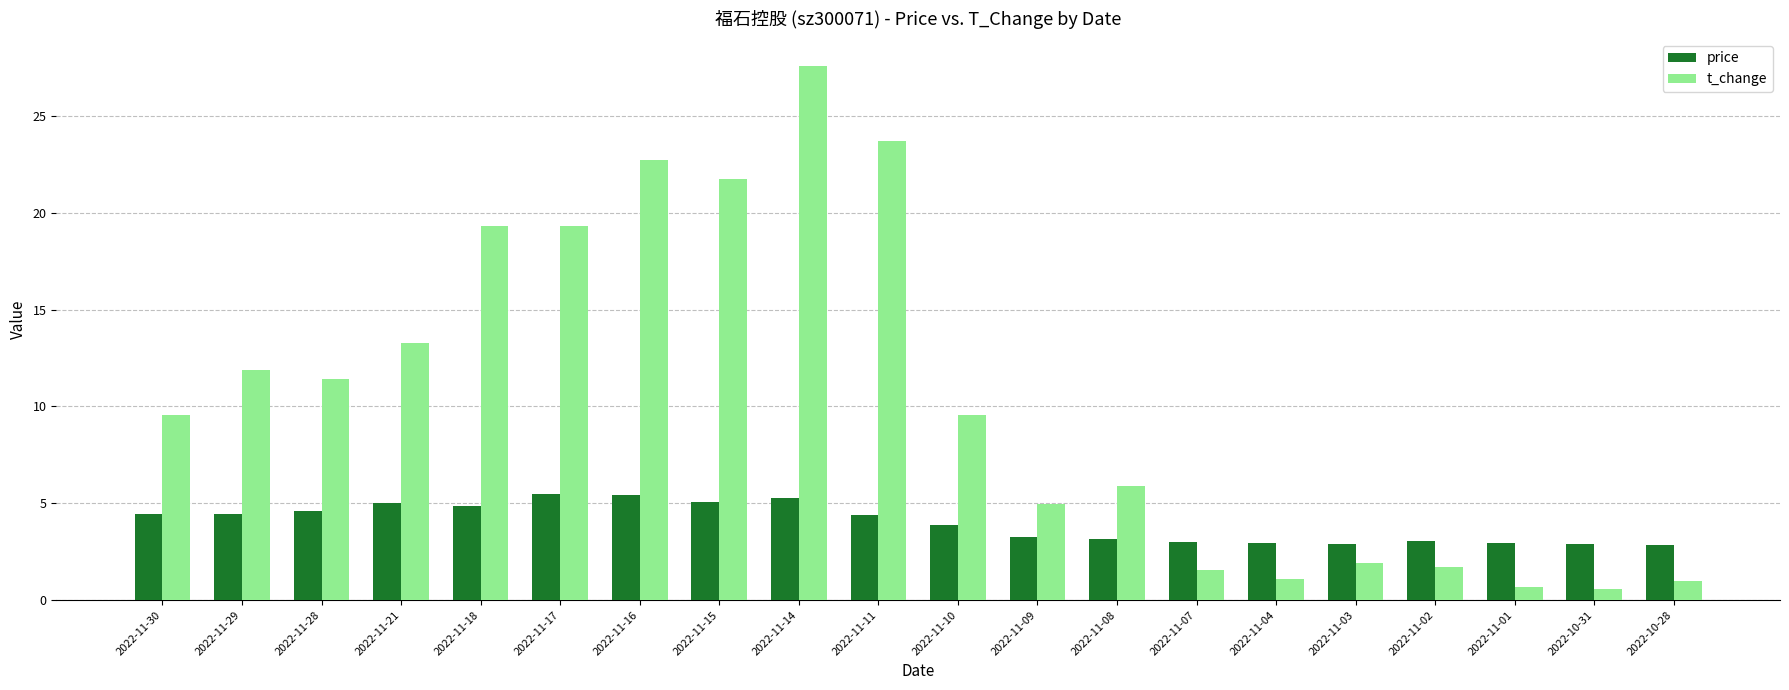

Between 2022-11-15 and 2022-11-14, which series saw the biggest shift?

t_change